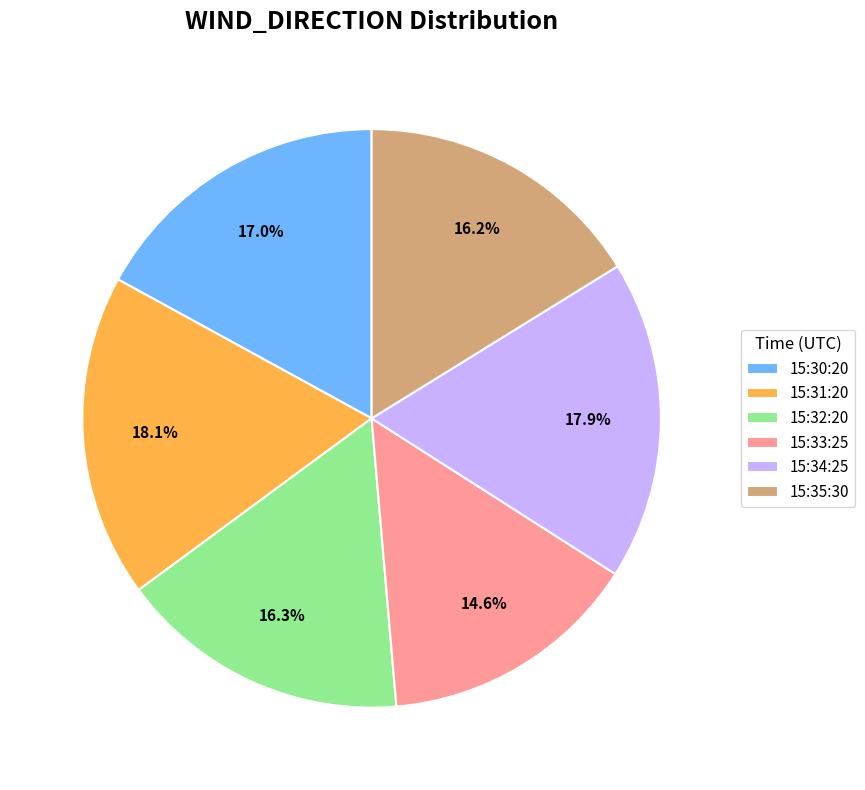

How many segments does this pie chart have?

6